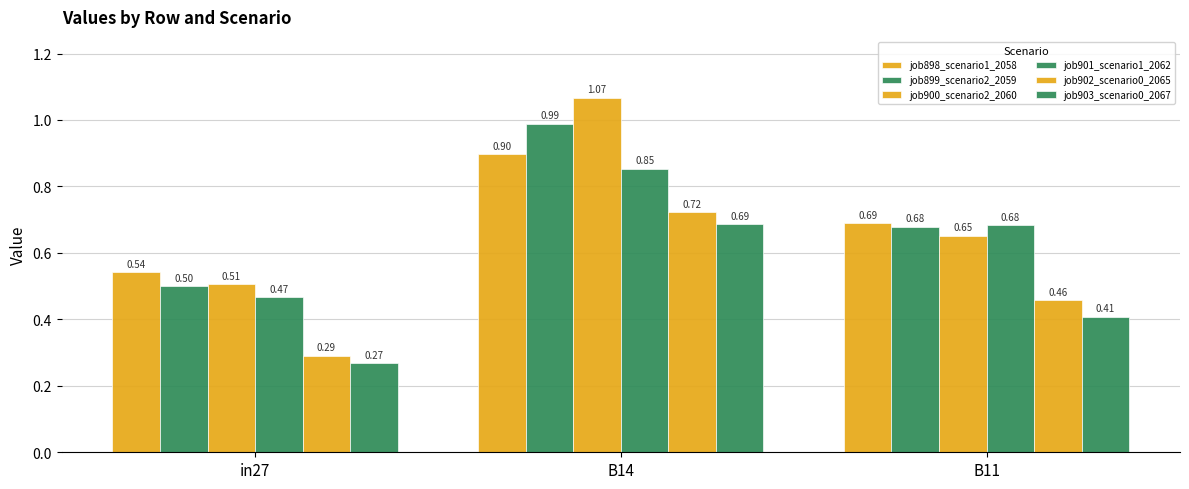

Reading left to right, extract all data points from this chart.

job898_scenario1_2058: 0.5	0.9	0.7
job899_scenario2_2059: 0.5	1.0	0.7
job900_scenario2_2060: 0.5	1.1	0.7
job901_scenario1_2062: 0.5	0.9	0.7
job902_scenario0_2065: 0.3	0.7	0.5
job903_scenario0_2067: 0.3	0.7	0.4